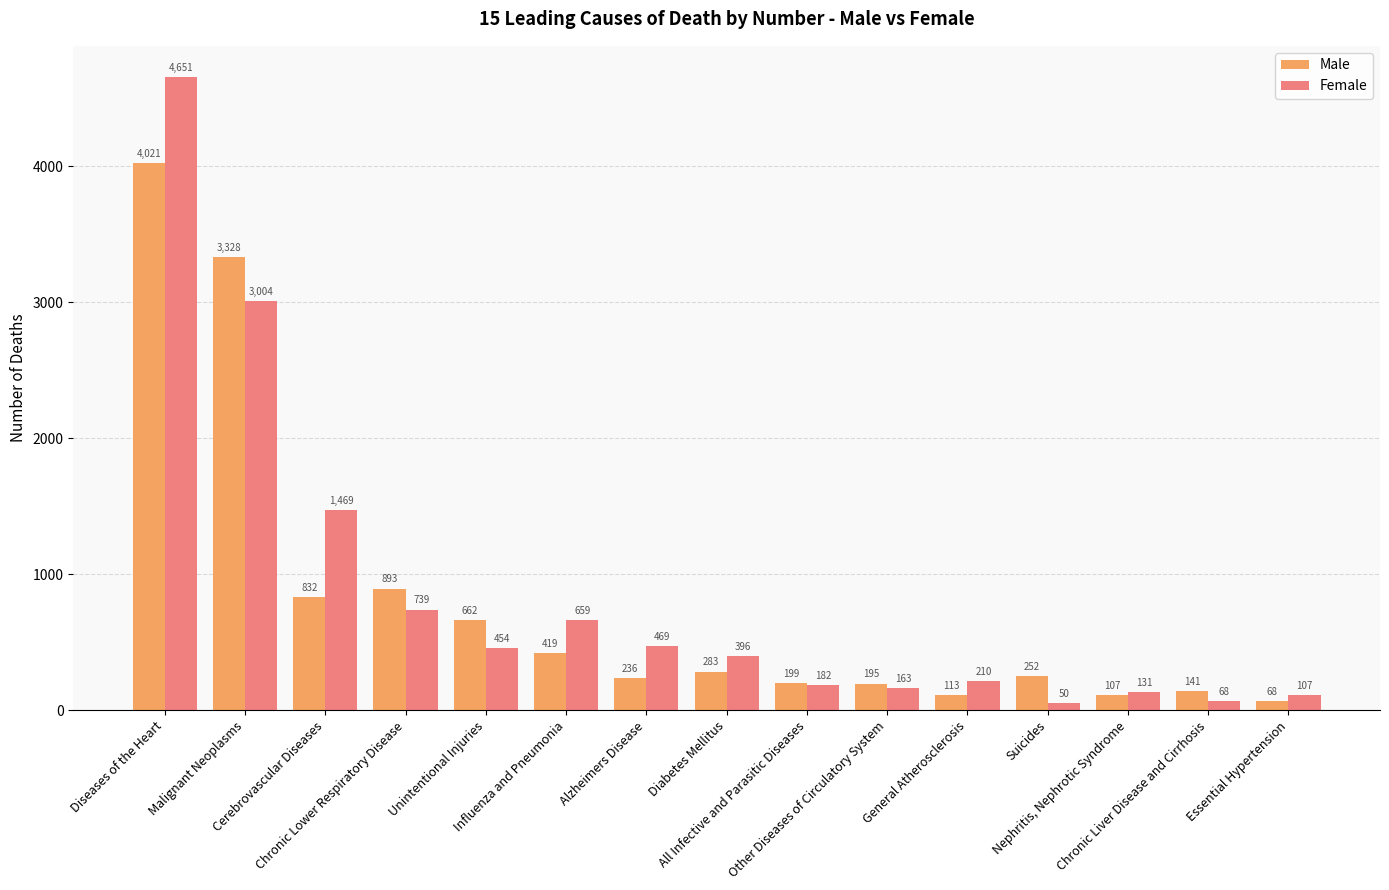

Does the chart contain any negative values?

No